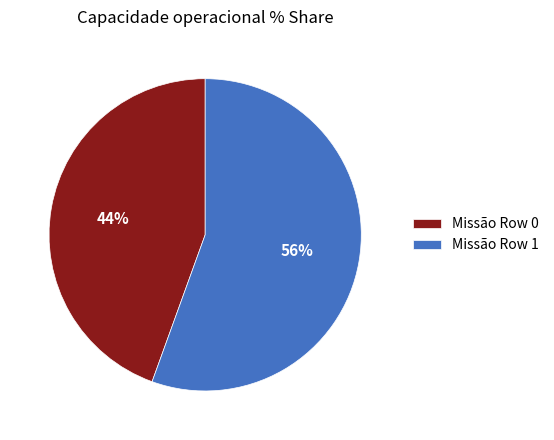

Combined, do Missão Row 1 and Missão Row 0 account for over 50%?

Yes